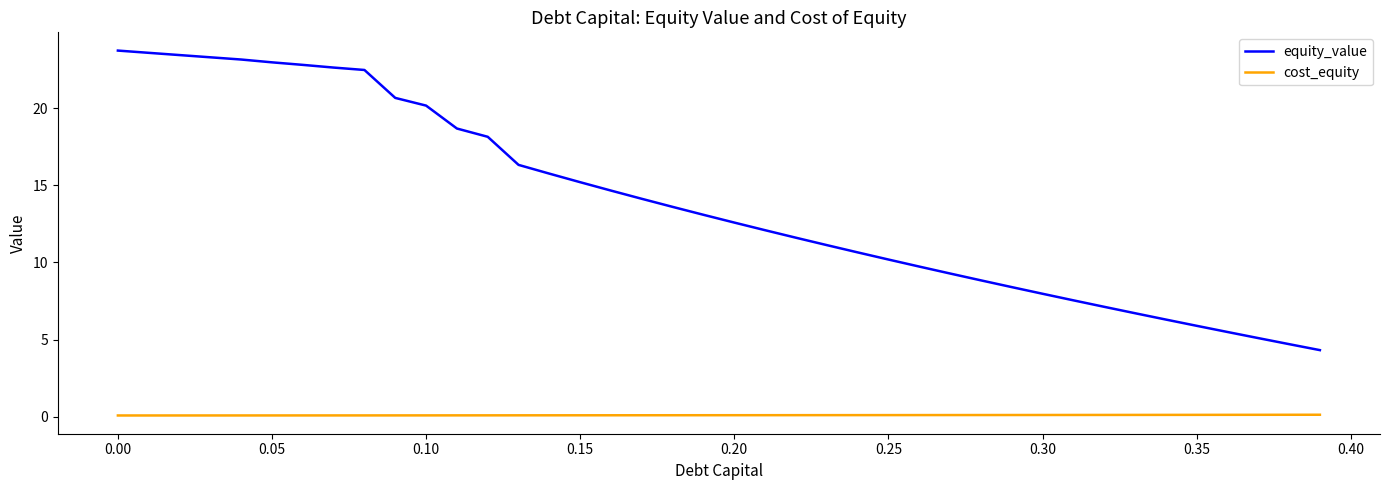

What is the greatest value displayed?

23.7